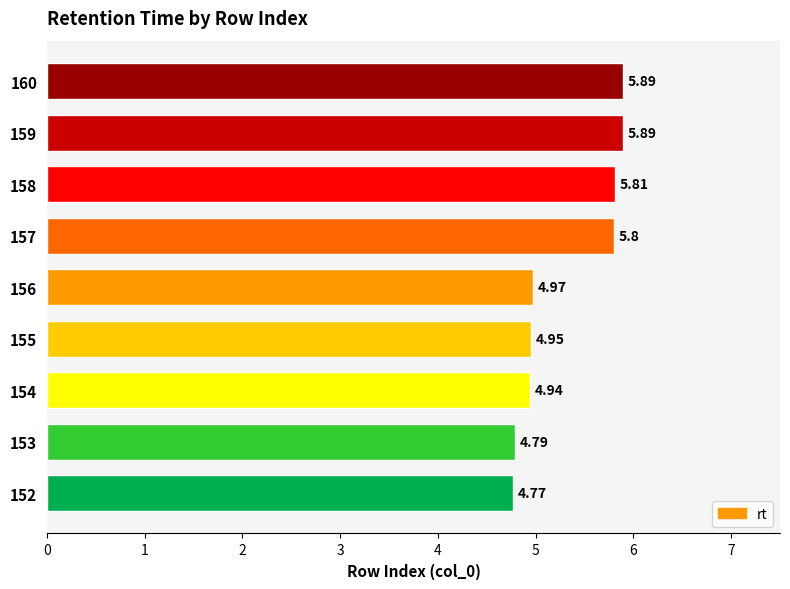

Which has a higher value, 152 or 154?

154